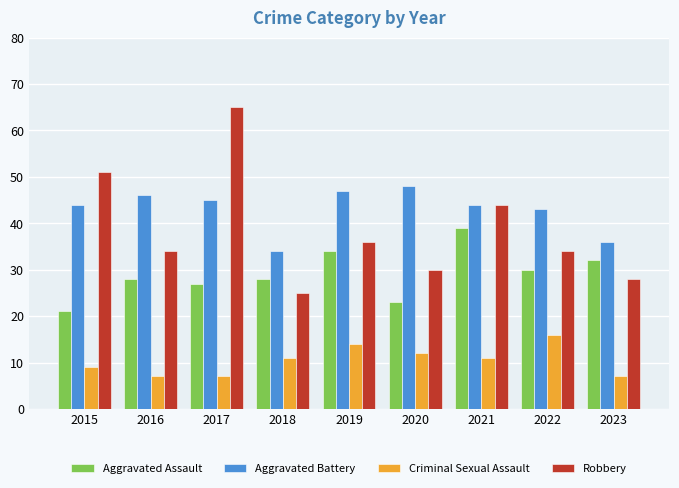

Reading left to right, transcribe all the data shown in this chart.

Aggravated Assault: 2015=21	2016=28	2017=27	2018=28	2019=34	2020=23	2021=39	2022=30	2023=32
Aggravated Battery: 2015=44	2016=46	2017=45	2018=34	2019=47	2020=48	2021=44	2022=43	2023=36
Criminal Sexual Assault: 2015=9	2016=7	2017=7	2018=11	2019=14	2020=12	2021=11	2022=16	2023=7
Robbery: 2015=51	2016=34	2017=65	2018=25	2019=36	2020=30	2021=44	2022=34	2023=28